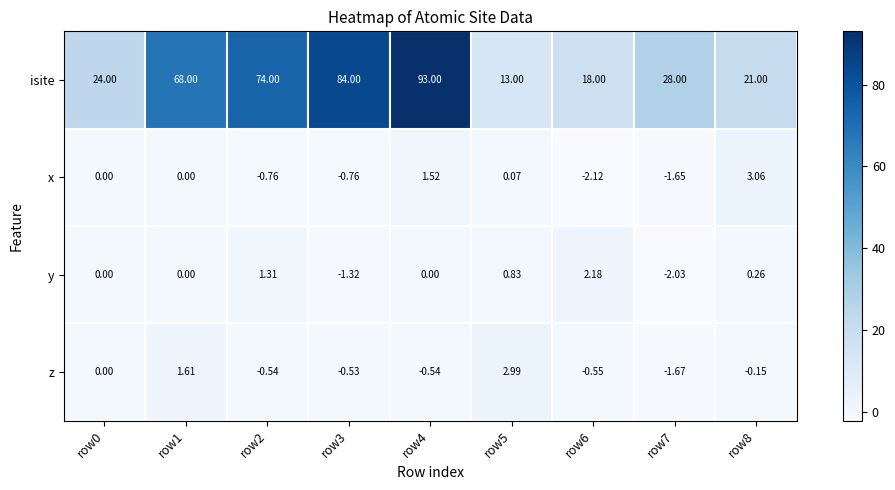

How many data points does each series have?

9